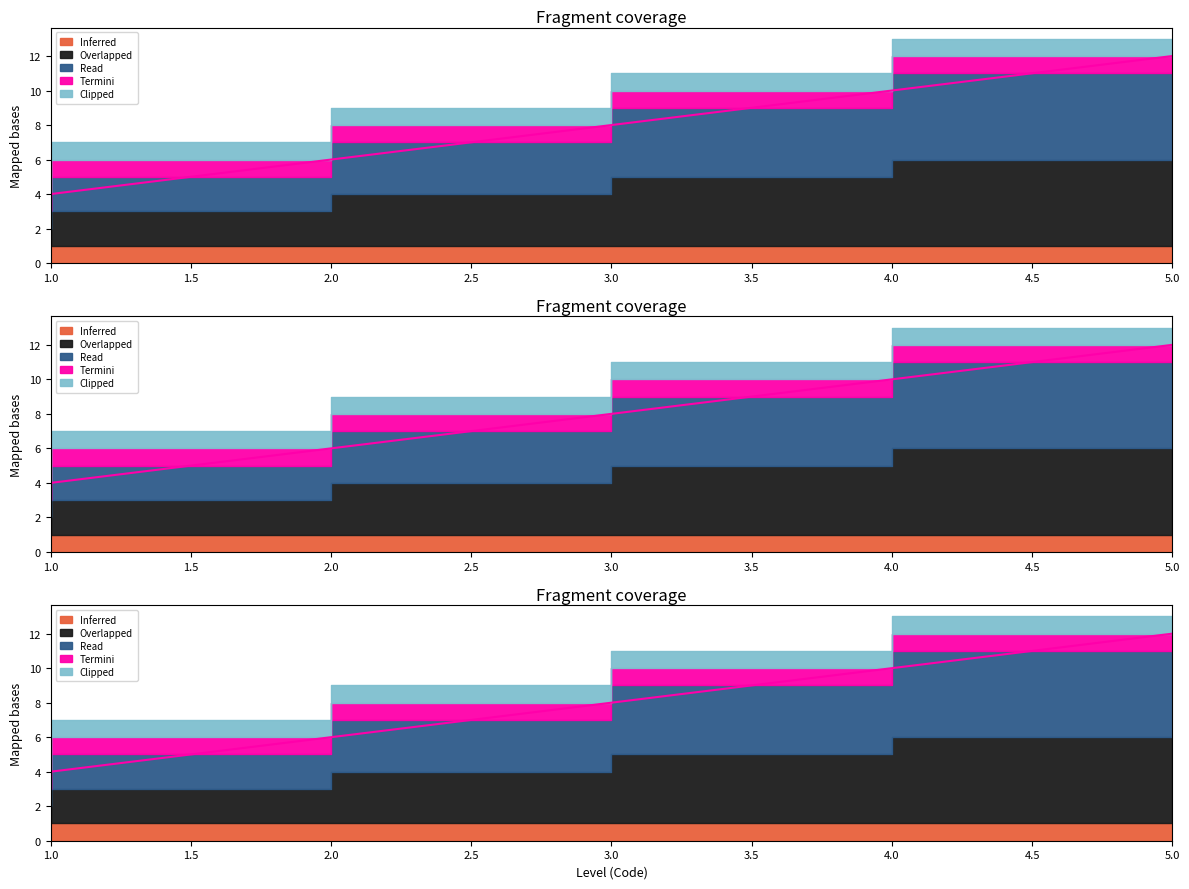

What are all the series names shown in the legend?

Inferred, Overlapped, Read, Termini, Clipped